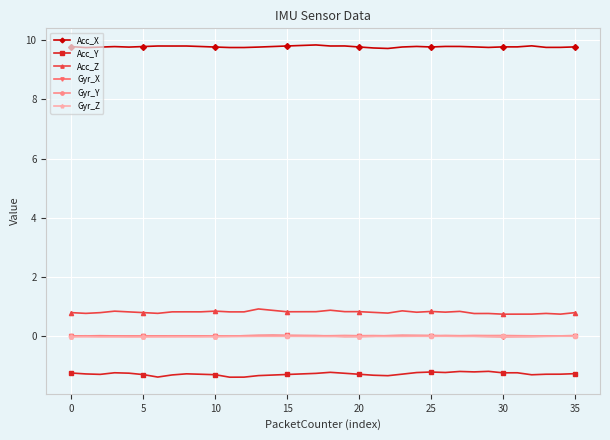

What is the highest value of the Acc_Z series?

0.9